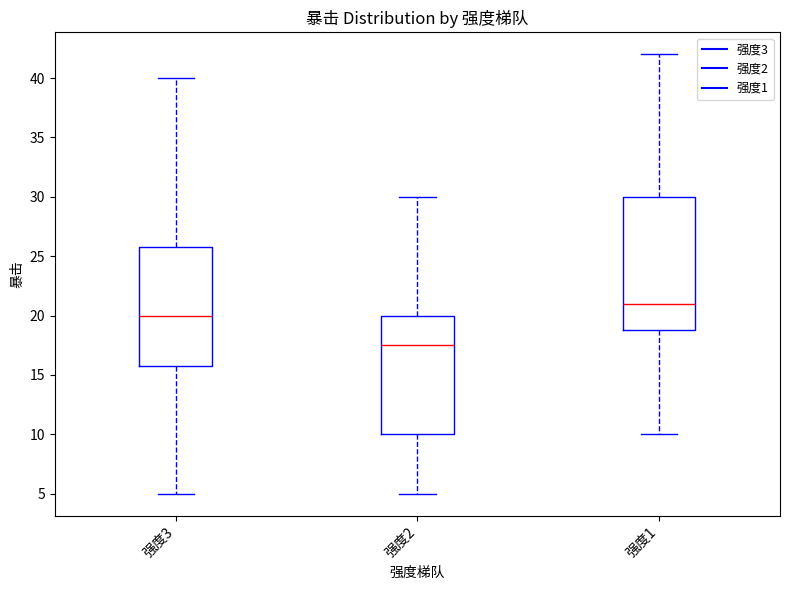

Which box is the tallest, from its lower edge to its upper edge?

强度1